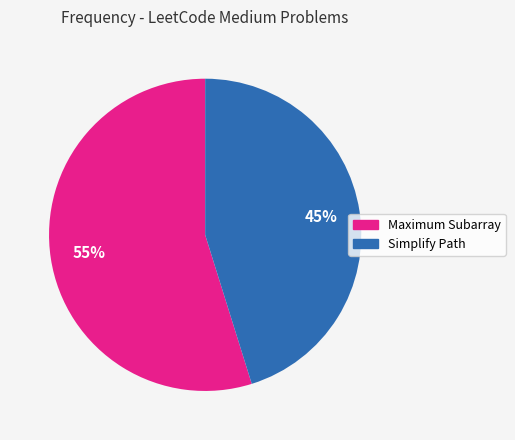

What percentage is the Maximum Subarray slice, to the nearest percent?

55%